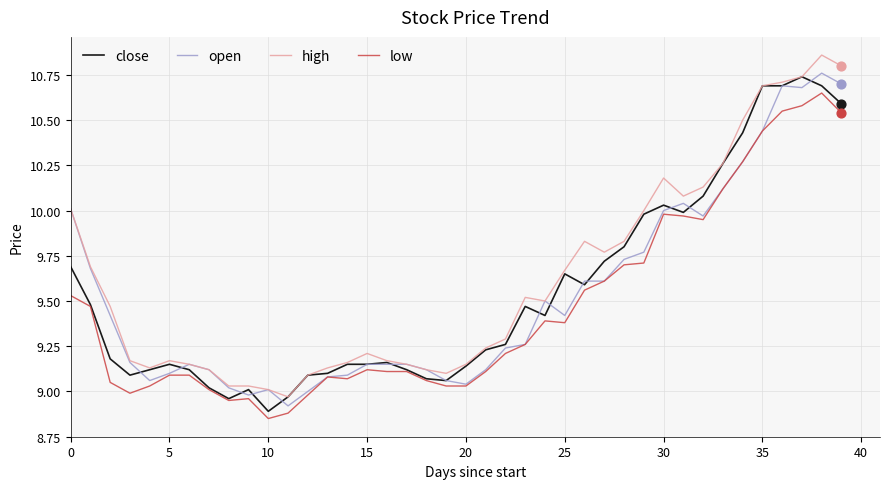

Which series has the largest total across all categories?

high